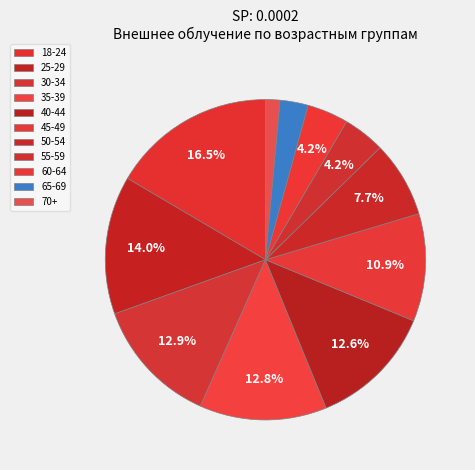

Count the number of slices in the pie.

11